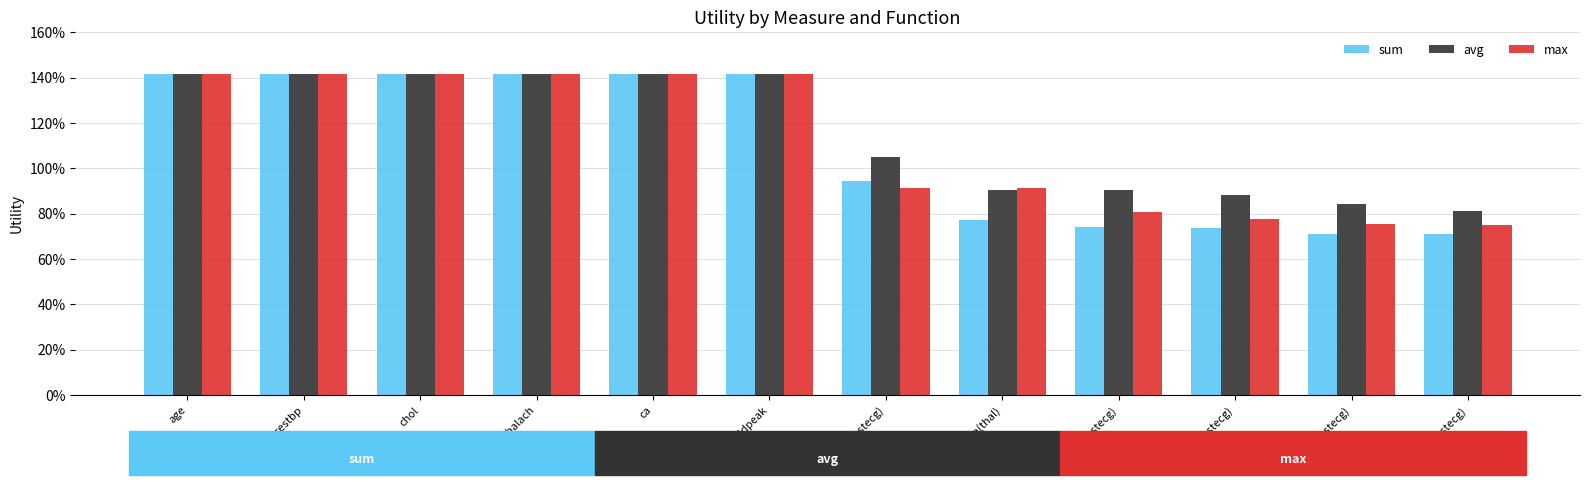

Between chol and oldpeak, which series saw the biggest shift?

sum